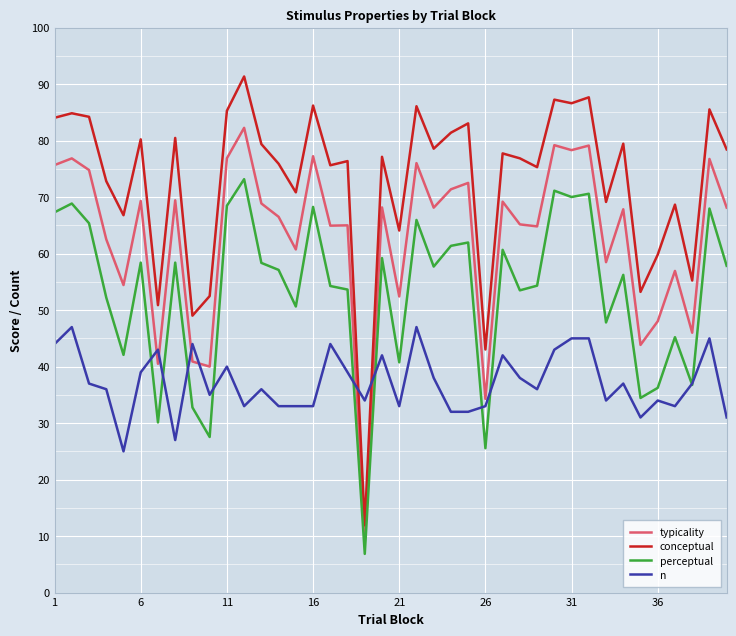

True or false: typicality has more than 0 interior local peaks.

True